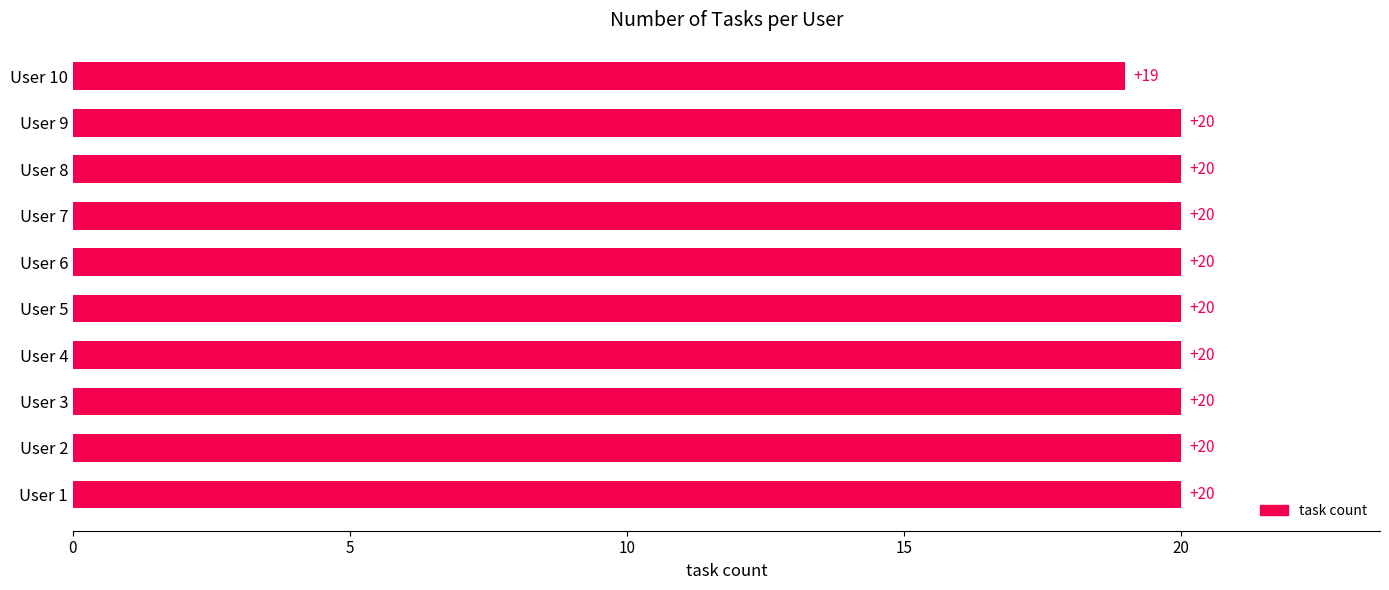

At which label is the value closest to 19?

User 10